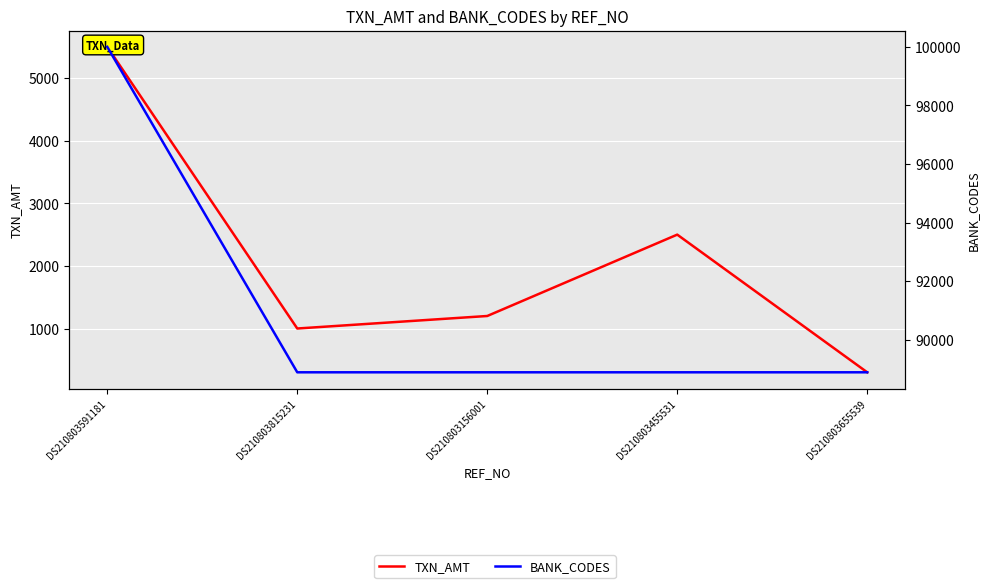

How many categories are shown in the chart?

5